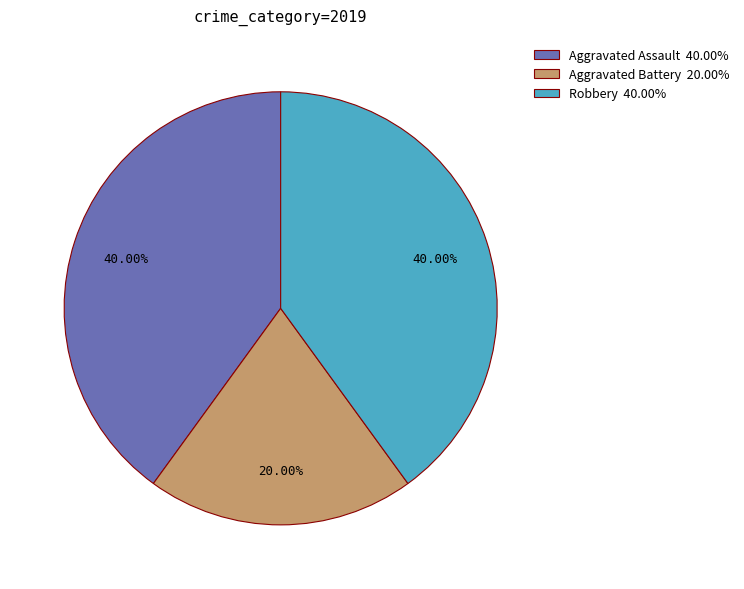

Combined, what portion of the pie is Aggravated Battery and Robbery?

60.0%